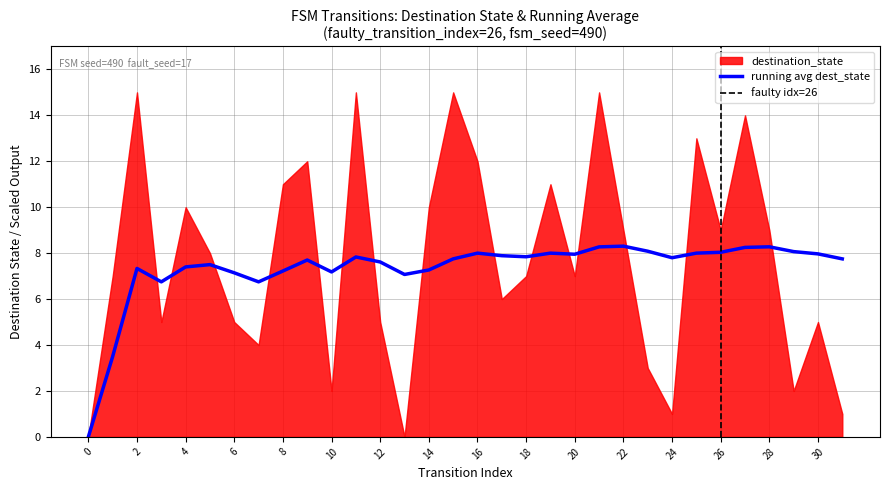

How many values in destination_state are above zero?

30